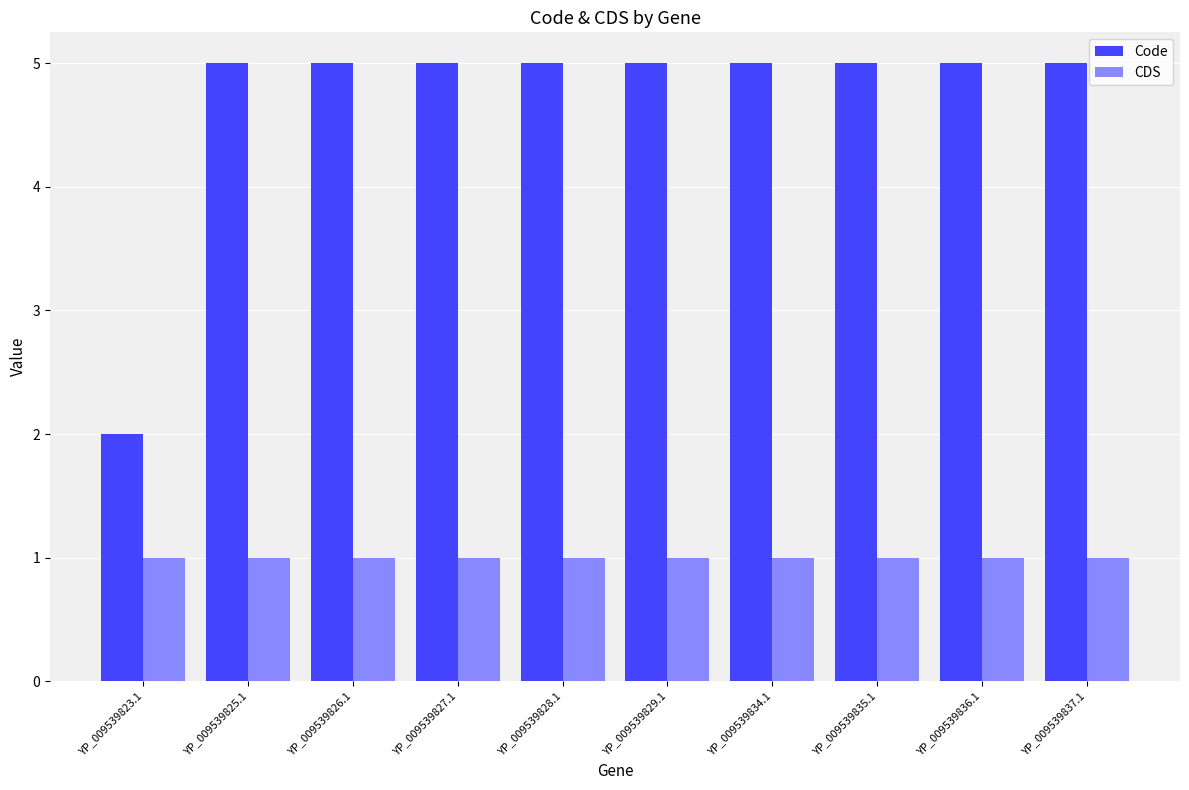

What is the difference between the second highest and minimum values in the Code series?

3